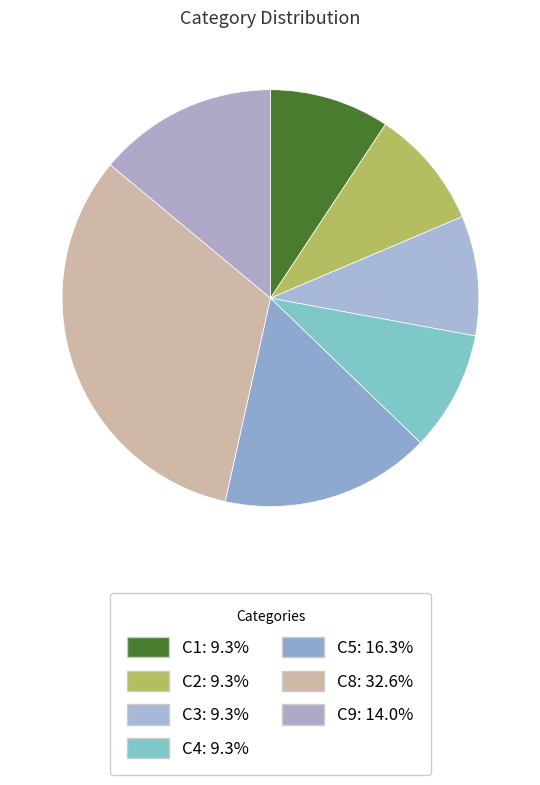

Count the number of slices in the pie.

7